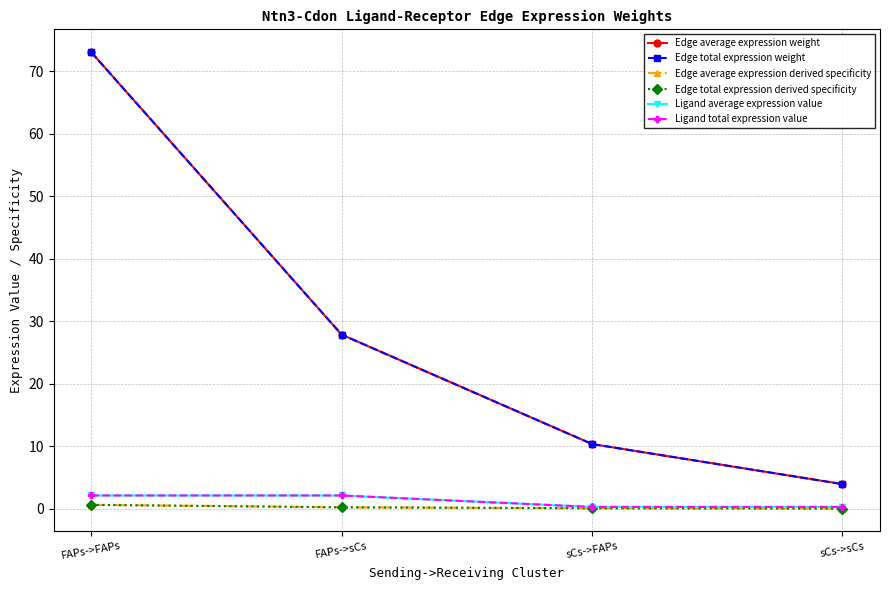

Does the chart have visible grid lines?

Yes